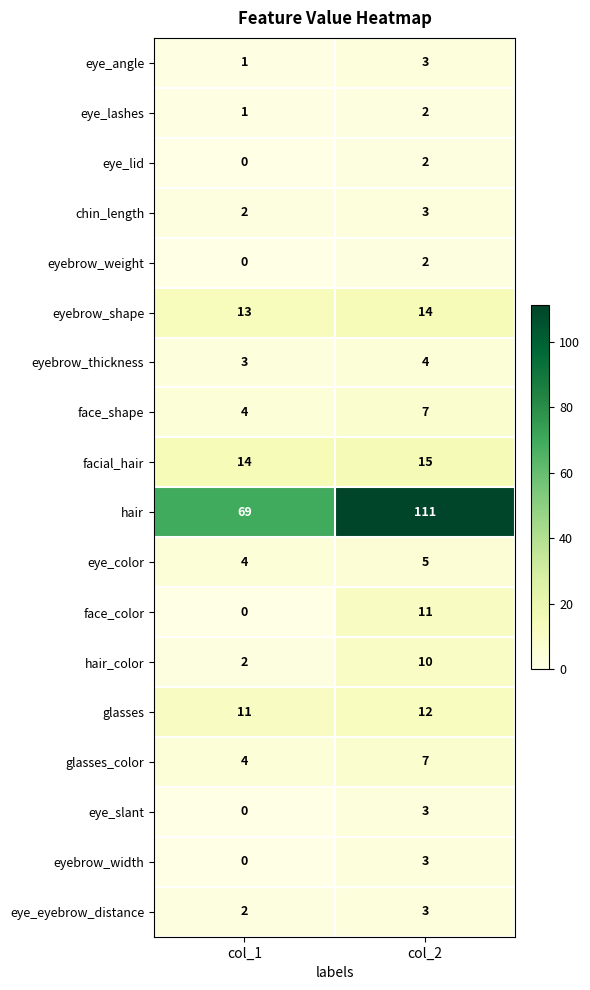

What value does the eye_angle series have at col_2?

3